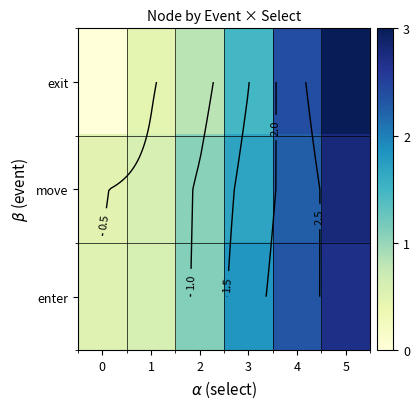

At which category is the sum across all series the highest?

5